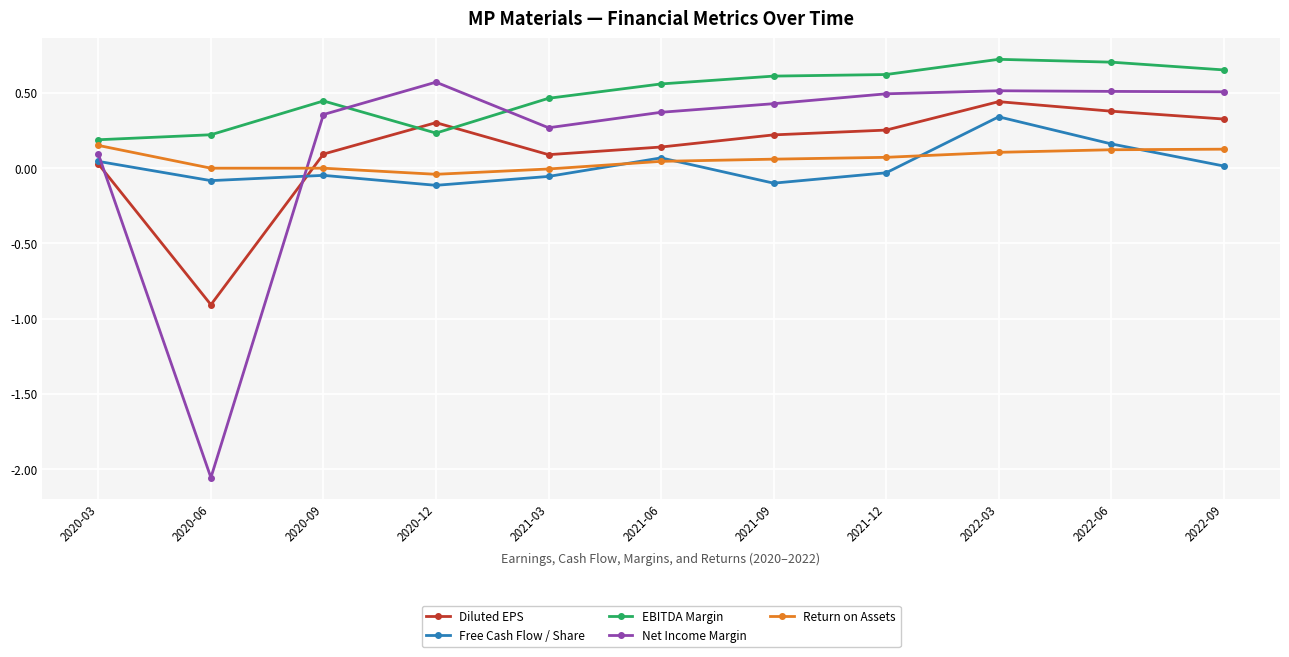

How many values in Diluted EPS are above zero?

10